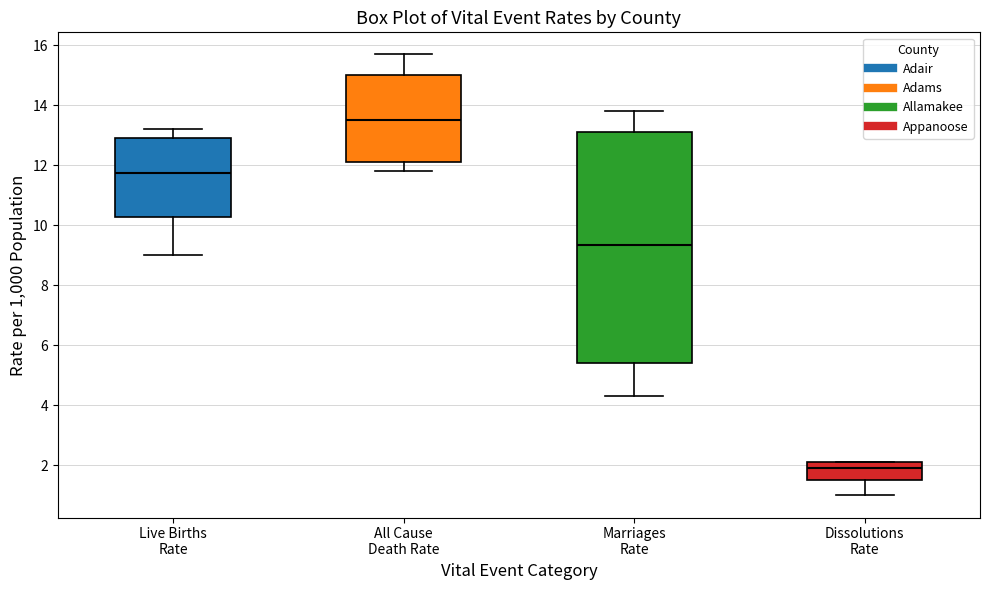

Reading left to right, transcribe this box plot: for each box, give where its median line is, the range the box spans, and where its two whiskers end, as read against the y-axis. The values are not printed on the chart, so give them approximately, as read against the axis.

Live Births Rate: median 11.8, box 10.2 to 13.0, whiskers 9.0 to 13.2
All Cause Death Rate: median 13.6, box 12.2 to 15.0, whiskers 11.8 to 15.8
Marriages Rate: median 9.4, box 5.4 to 13.2, whiskers 4.4 to 13.8
Dissolutions Rate: median 2.0, box 1.6 to 2.2, whiskers 1.0 to 2.2